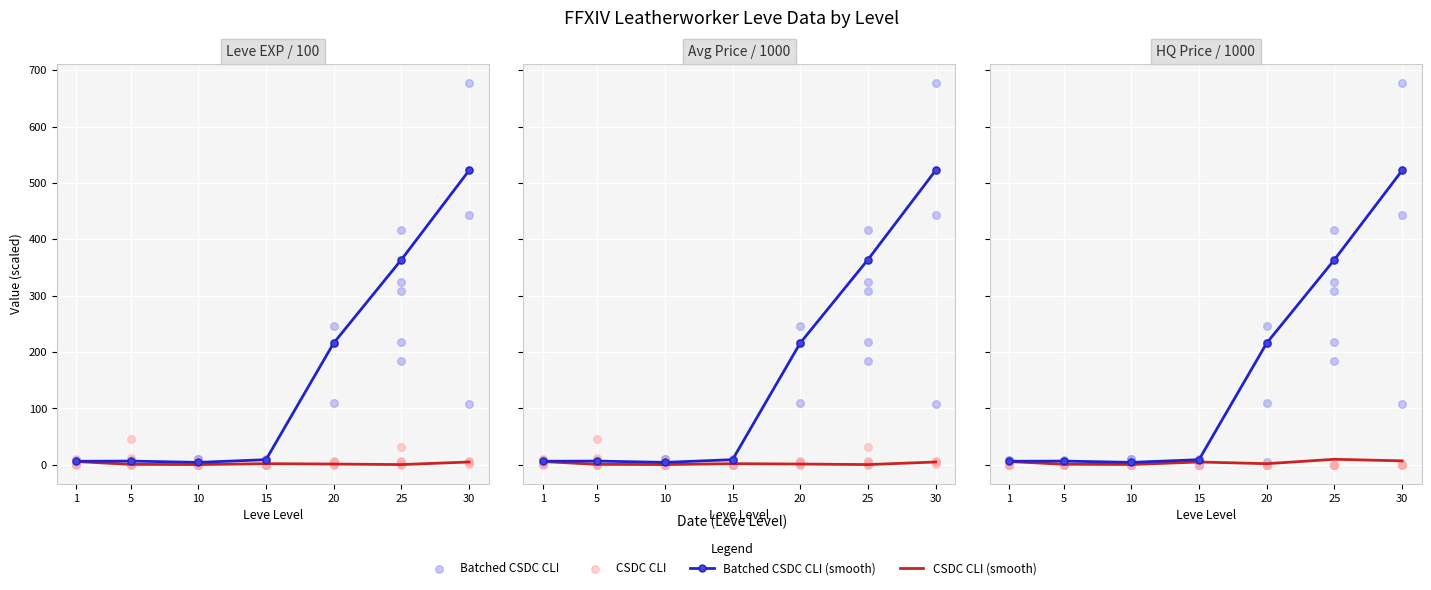

Which series reaches the minimum Y coordinate?

currentAveragePrice